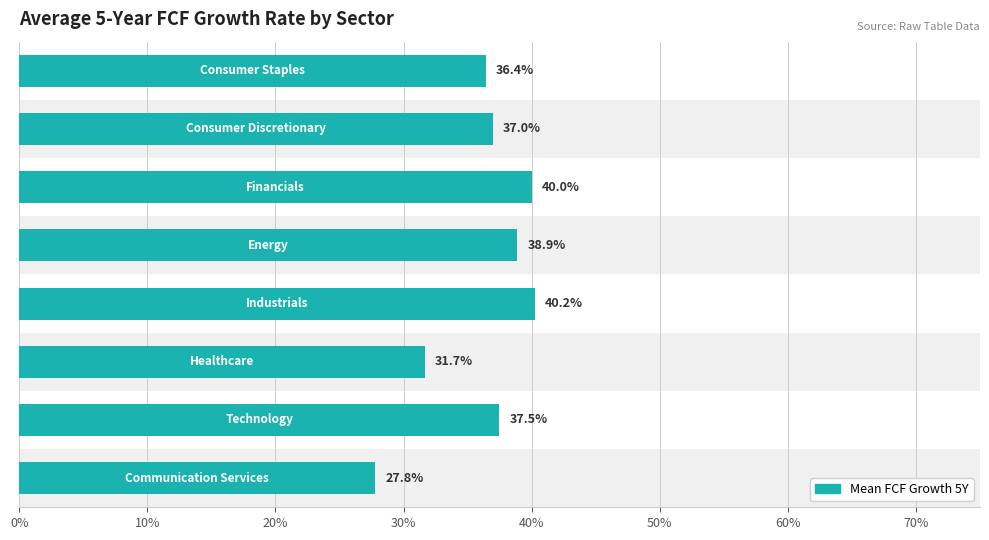

What is the sum of all values?

2.9